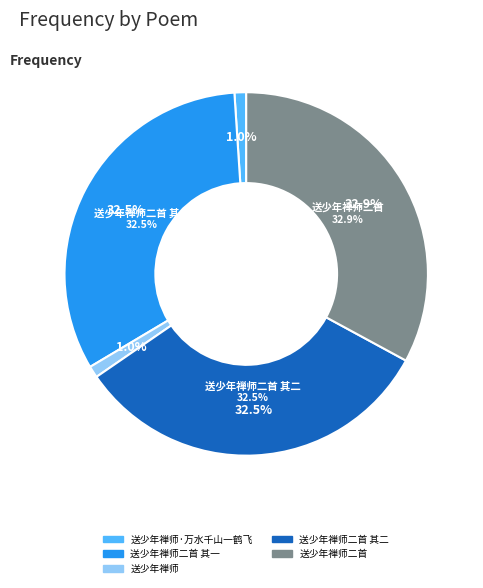

Is 送少年禅师 the majority of the pie?

No